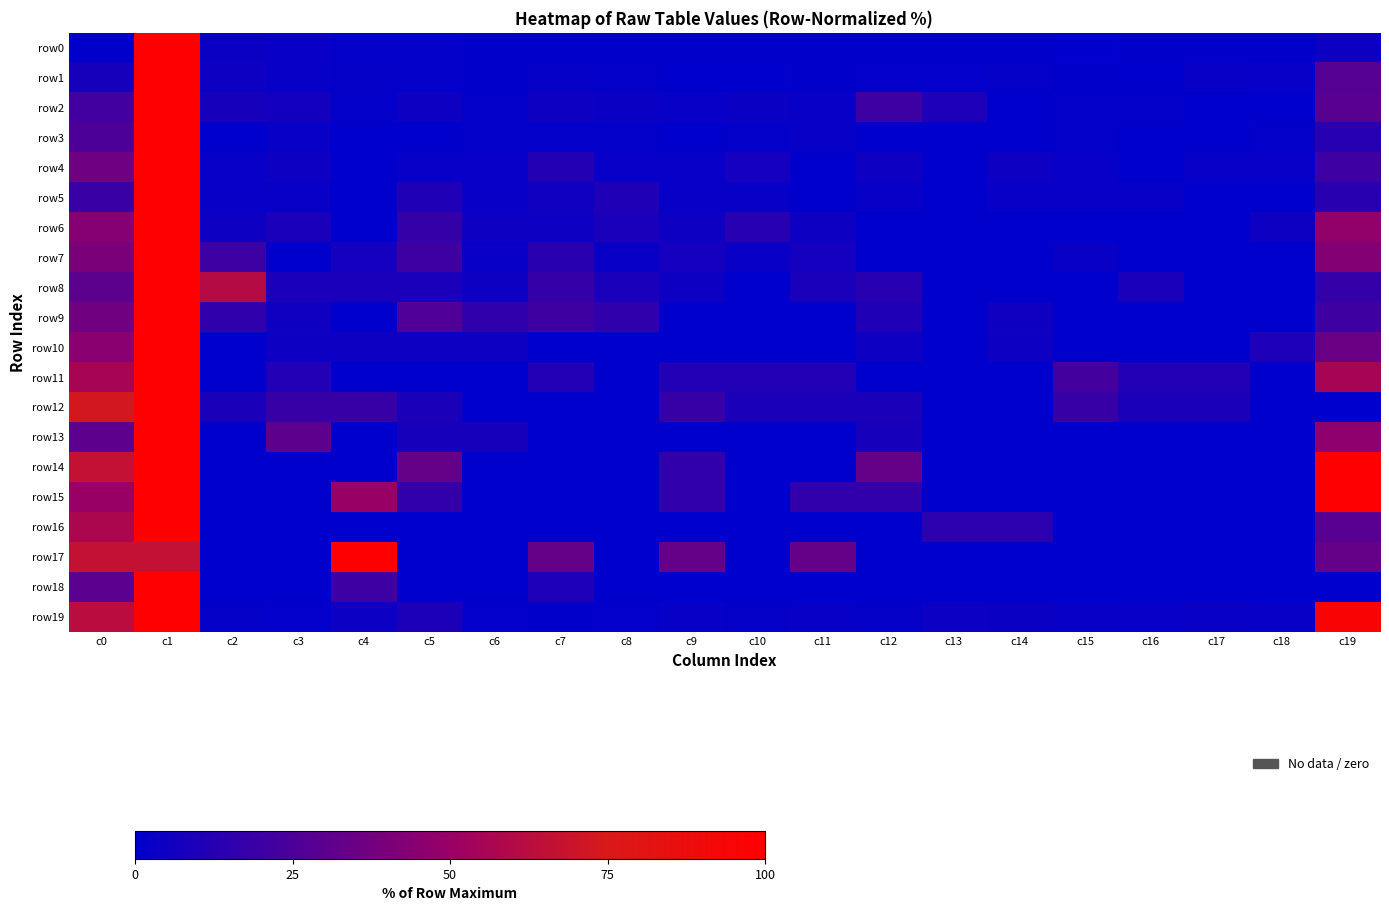

Reading left to right, extract all data points from this chart.

row0: c0=0.5	c1=100.0	c2=3.6	c3=2.9	c4=1.3	c5=1.2	c6=0.5	c7=0.5	c8=0.6	c9=0.6	c10=0.6	c11=0.5	c12=0.4	c13=0.5	c14=0.4	c15=0.4	c16=0.4	c17=0.5	c18=0.4	c19=4.9
row1: c0=7.5	c1=100.0	c2=4.4	c3=2.6	c4=1.8	c5=1.3	c6=0.4	c7=1.8	c8=1.3	c9=0.0	c10=0.0	c11=0.4	c12=0.9	c13=0.9	c14=1.8	c15=0.4	c16=0.0	c17=2.6	c18=2.2	c19=28.1
row2: c0=21.5	c1=100.0	c2=7.6	c3=6.3	c4=1.3	c5=5.1	c6=1.3	c7=5.1	c8=3.8	c9=2.5	c10=3.8	c11=2.5	c12=20.3	c13=10.1	c14=0.0	c15=1.3	c16=1.3	c17=0.0	c18=0.0	c19=29.1
row3: c0=25.0	c1=100.0	c2=0.0	c3=2.6	c4=0.0	c5=0.0	c6=1.3	c7=1.3	c8=1.3	c9=0.0	c10=1.3	c11=2.6	c12=0.0	c13=0.0	c14=0.0	c15=1.3	c16=0.0	c17=0.0	c18=1.3	c19=13.2
row4: c0=36.4	c1=100.0	c2=2.3	c3=4.5	c4=0.0	c5=2.3	c6=2.3	c7=11.4	c8=2.3	c9=2.3	c10=6.8	c11=0.0	c12=4.5	c13=0.0	c14=4.5	c15=2.3	c16=0.0	c17=2.3	c18=2.3	c19=20.5
row5: c0=18.9	c1=100.0	c2=2.7	c3=2.7	c4=0.0	c5=10.8	c6=2.7	c7=5.4	c8=10.8	c9=2.7	c10=2.7	c11=0.0	c12=2.7	c13=0.0	c14=2.7	c15=2.7	c16=2.7	c17=0.0	c18=0.0	c19=13.5
row6: c0=43.5	c1=100.0	c2=4.3	c3=8.7	c4=0.0	c5=17.4	c6=4.3	c7=4.3	c8=8.7	c9=4.3	c10=13.0	c11=4.3	c12=0.0	c13=0.0	c14=0.0	c15=0.0	c16=0.0	c17=0.0	c18=4.3	c19=47.8
row7: c0=40.0	c1=100.0	c2=20.0	c3=0.0	c4=6.7	c5=20.0	c6=3.3	c7=13.3	c8=3.3	c9=6.7	c10=3.3	c11=6.7	c12=0.0	c13=0.0	c14=0.0	c15=3.3	c16=0.0	c17=0.0	c18=0.0	c19=43.3
row8: c0=30.4	c1=100.0	c2=60.9	c3=8.7	c4=8.7	c5=8.7	c6=4.3	c7=17.4	c8=8.7	c9=4.3	c10=0.0	c11=8.7	c12=13.0	c13=0.0	c14=0.0	c15=0.0	c16=8.7	c17=0.0	c18=0.0	c19=17.4
row9: c0=36.8	c1=100.0	c2=15.8	c3=5.3	c4=0.0	c5=26.3	c6=15.8	c7=21.1	c8=15.8	c9=0.0	c10=0.0	c11=0.0	c12=10.5	c13=0.0	c14=5.3	c15=0.0	c16=0.0	c17=0.0	c18=0.0	c19=21.1
row10: c0=45.0	c1=100.0	c2=0.0	c3=5.0	c4=5.0	c5=5.0	c6=5.0	c7=0.0	c8=0.0	c9=0.0	c10=0.0	c11=0.0	c12=5.0	c13=0.0	c14=5.0	c15=0.0	c16=0.0	c17=0.0	c18=10.0	c19=35.0
row11: c0=55.6	c1=100.0	c2=0.0	c3=11.1	c4=0.0	c5=0.0	c6=0.0	c7=11.1	c8=0.0	c9=11.1	c10=11.1	c11=11.1	c12=0.0	c13=0.0	c14=0.0	c15=22.2	c16=11.1	c17=11.1	c18=0.0	c19=55.6
row12: c0=72.7	c1=100.0	c2=9.1	c3=18.2	c4=18.2	c5=9.1	c6=0.0	c7=0.0	c8=0.0	c9=18.2	c10=9.1	c11=9.1	c12=9.1	c13=0.0	c14=0.0	c15=18.2	c16=9.1	c17=9.1	c18=0.0	c19=0.0
row13: c0=30.8	c1=100.0	c2=0.0	c3=30.8	c4=0.0	c5=7.7	c6=7.7	c7=0.0	c8=0.0	c9=0.0	c10=0.0	c11=0.0	c12=7.7	c13=0.0	c14=0.0	c15=0.0	c16=0.0	c17=0.0	c18=0.0	c19=46.2
row14: c0=66.7	c1=100.0	c2=0.0	c3=0.0	c4=0.0	c5=33.3	c6=0.0	c7=0.0	c8=0.0	c9=16.7	c10=0.0	c11=0.0	c12=33.3	c13=0.0	c14=0.0	c15=0.0	c16=0.0	c17=0.0	c18=0.0	c19=100.0
row15: c0=50.0	c1=100.0	c2=0.0	c3=0.0	c4=50.0	c5=16.7	c6=0.0	c7=0.0	c8=0.0	c9=16.7	c10=0.0	c11=16.7	c12=16.7	c13=0.0	c14=0.0	c15=0.0	c16=0.0	c17=0.0	c18=0.0	c19=100.0
row16: c0=57.1	c1=100.0	c2=0.0	c3=0.0	c4=0.0	c5=0.0	c6=0.0	c7=0.0	c8=0.0	c9=0.0	c10=0.0	c11=0.0	c12=0.0	c13=14.3	c14=14.3	c15=0.0	c16=0.0	c17=0.0	c18=0.0	c19=28.6
row17: c0=66.7	c1=66.7	c2=0.0	c3=0.0	c4=100.0	c5=0.0	c6=0.0	c7=33.3	c8=0.0	c9=33.3	c10=0.0	c11=33.3	c12=0.0	c13=0.0	c14=0.0	c15=0.0	c16=0.0	c17=0.0	c18=0.0	c19=33.3
row18: c0=30.0	c1=100.0	c2=0.0	c3=0.0	c4=20.0	c5=0.0	c6=0.0	c7=10.0	c8=0.0	c9=0.0	c10=0.0	c11=0.0	c12=0.0	c13=0.0	c14=0.0	c15=0.0	c16=0.0	c17=0.0	c18=0.0	c19=0.0
row19: c0=62.6	c1=100.0	c2=1.6	c3=1.1	c4=4.3	c5=9.6	c6=1.1	c7=0.5	c8=1.1	c9=2.7	c10=1.6	c11=2.7	c12=1.6	c13=4.3	c14=3.7	c15=2.7	c16=2.1	c17=3.2	c18=2.7	c19=95.7